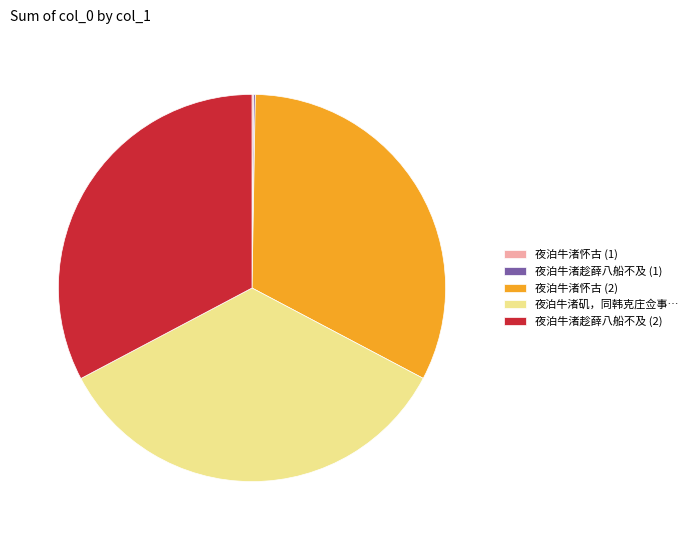

Do 夜泊牛渚矶，同韩克庄佥事… and 夜泊牛渚怀古 (2) together represent more than half of the pie?

Yes